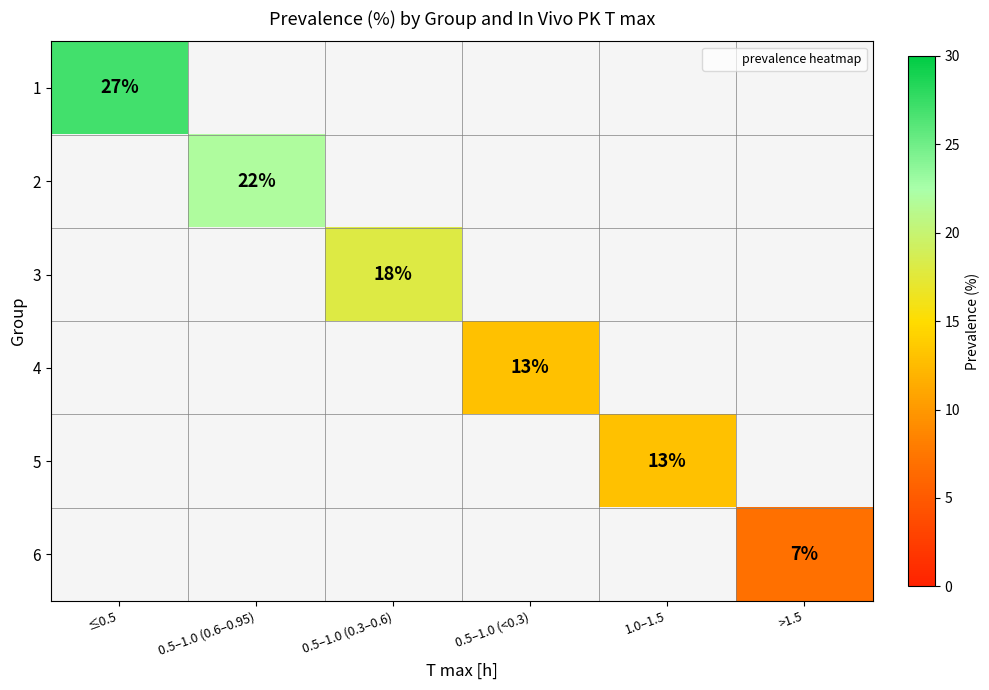

At how many categories does at least one series exceed 19?

2